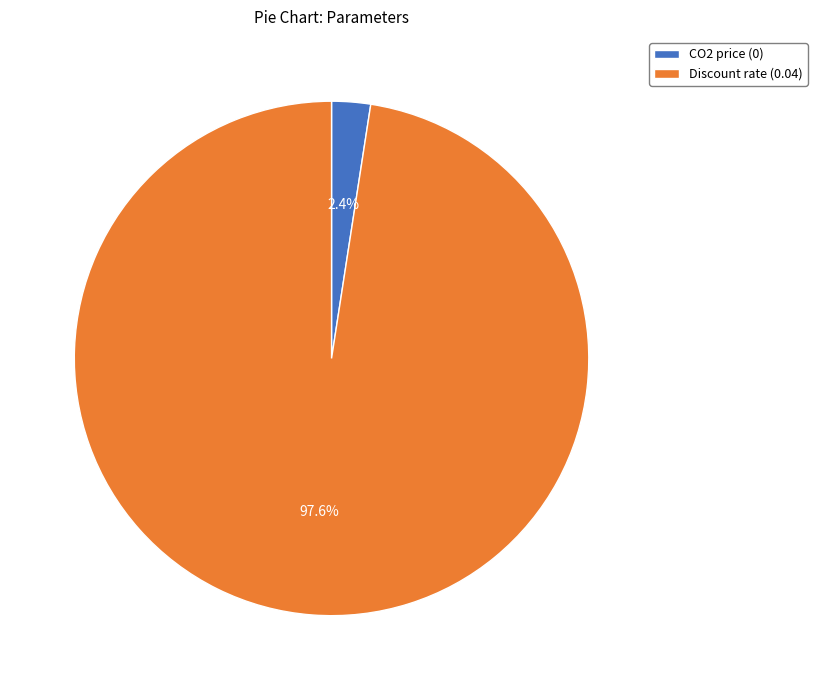

The Discount rate slice represents 98% of the pie. True or false?

True